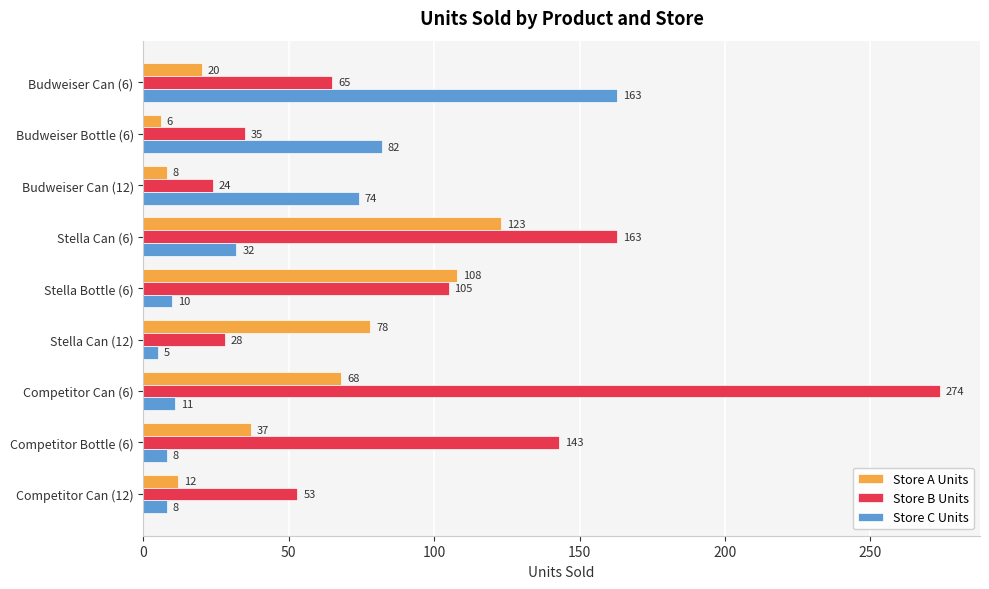

True or false: Store A Units has a value of 26 at Stella Bottle (6).

False